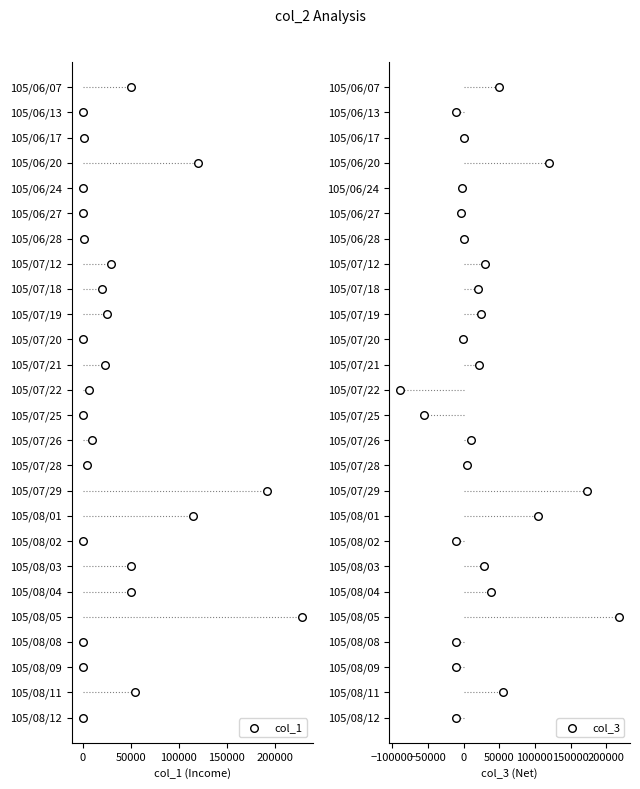

What are all the series names shown in the legend?

col_1, col_3